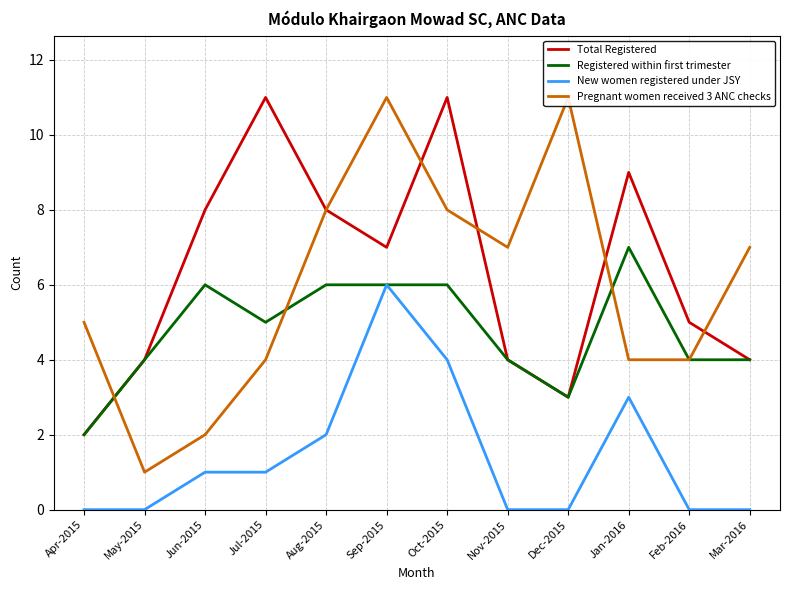

At which category is the sum across all series the highest?

Sep-2015